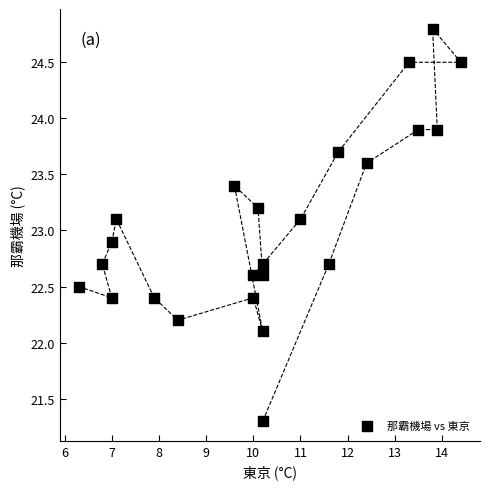

What is the range of X values (max minus min)?

8.1